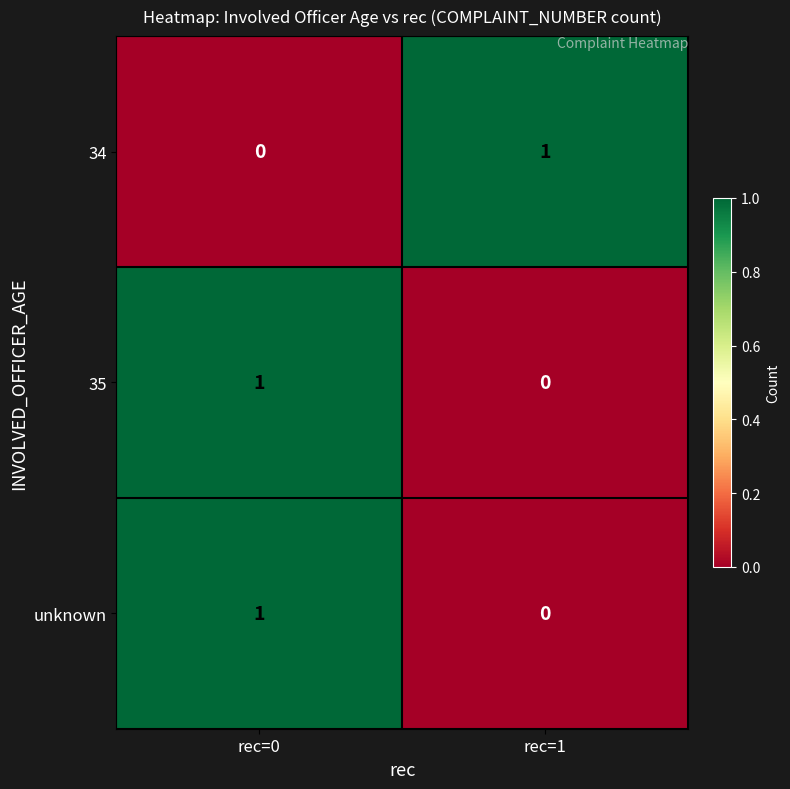

Where is unknown nearest to the value 0?

rec=1